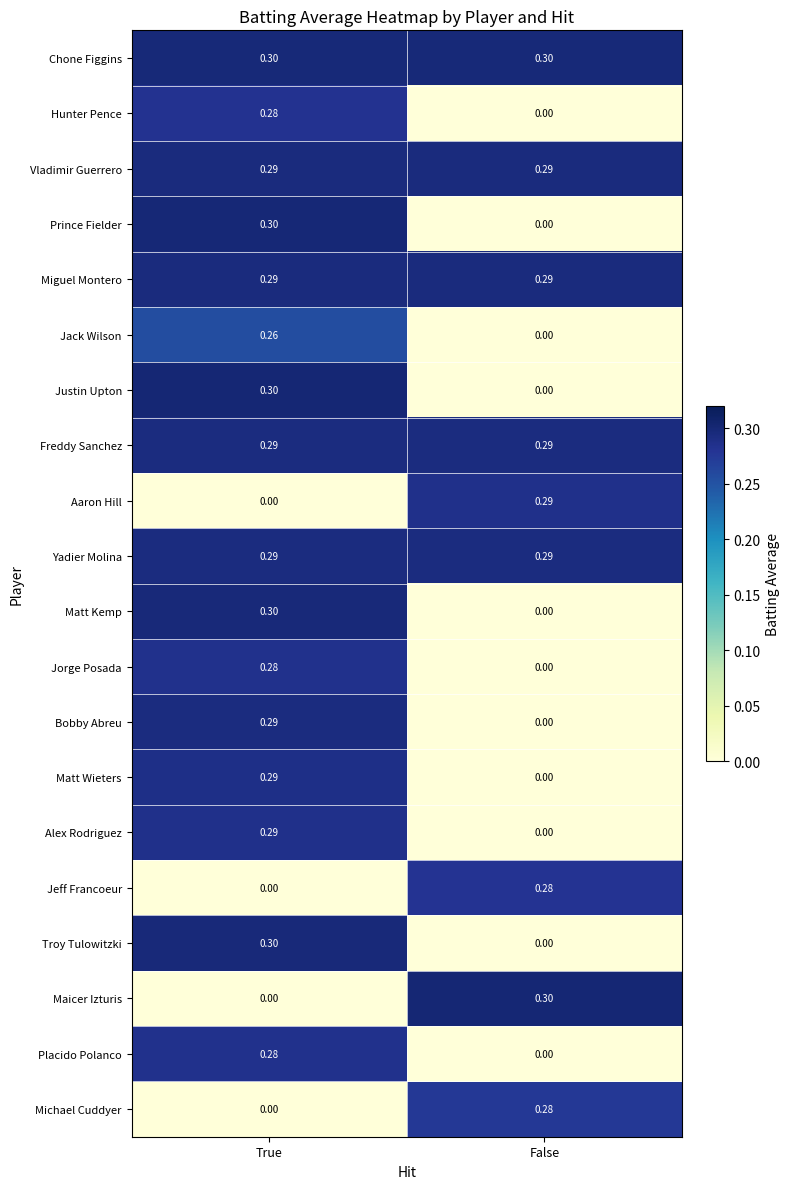

How many distinct data groups are displayed?

20